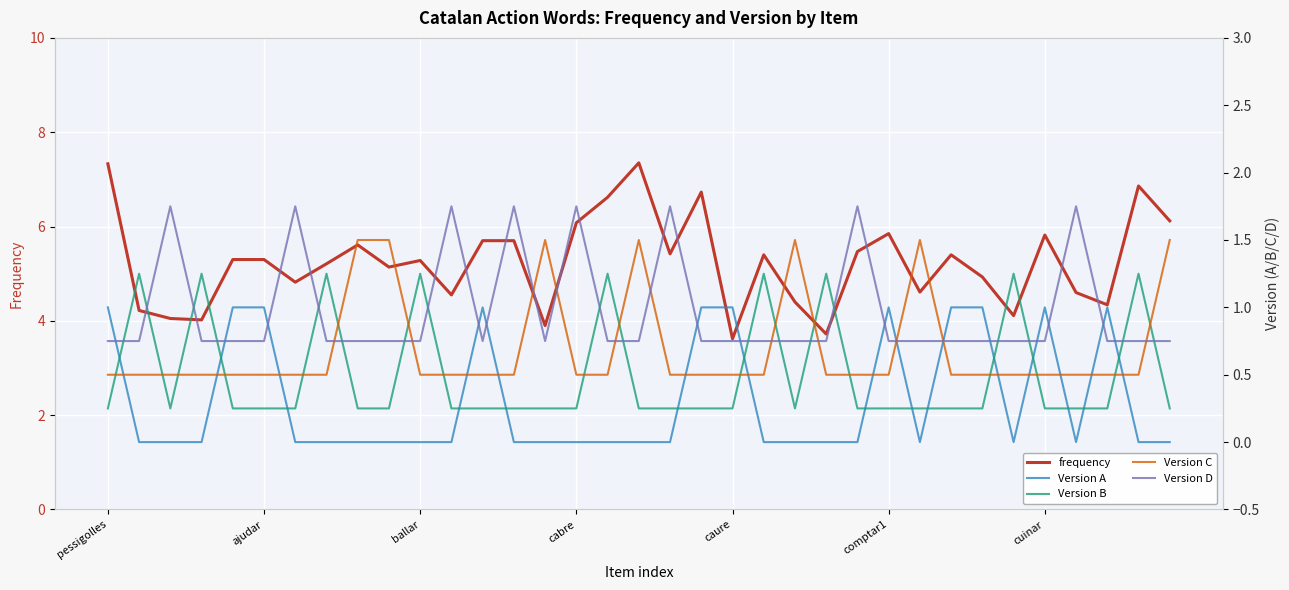

What is the minimum value for frequency?

3.6